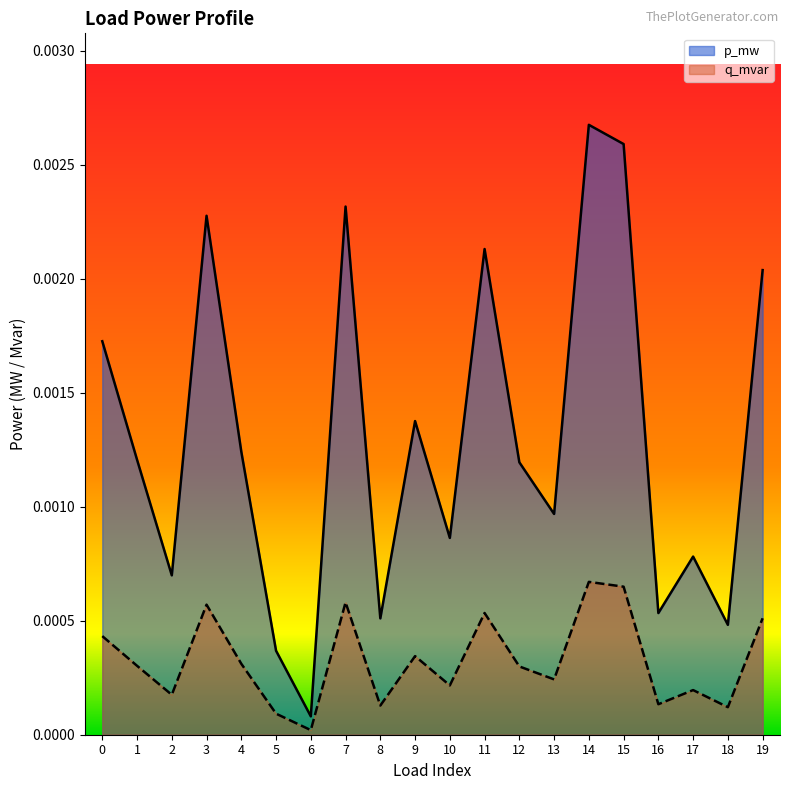

How many lines are shown in the chart?

2